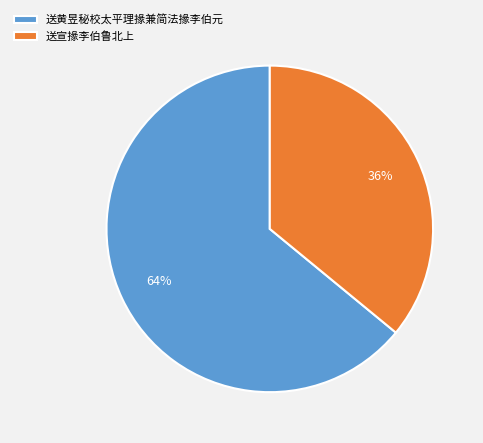

The 送宣掾李伯鲁北上 slice represents 36% of the pie. True or false?

True